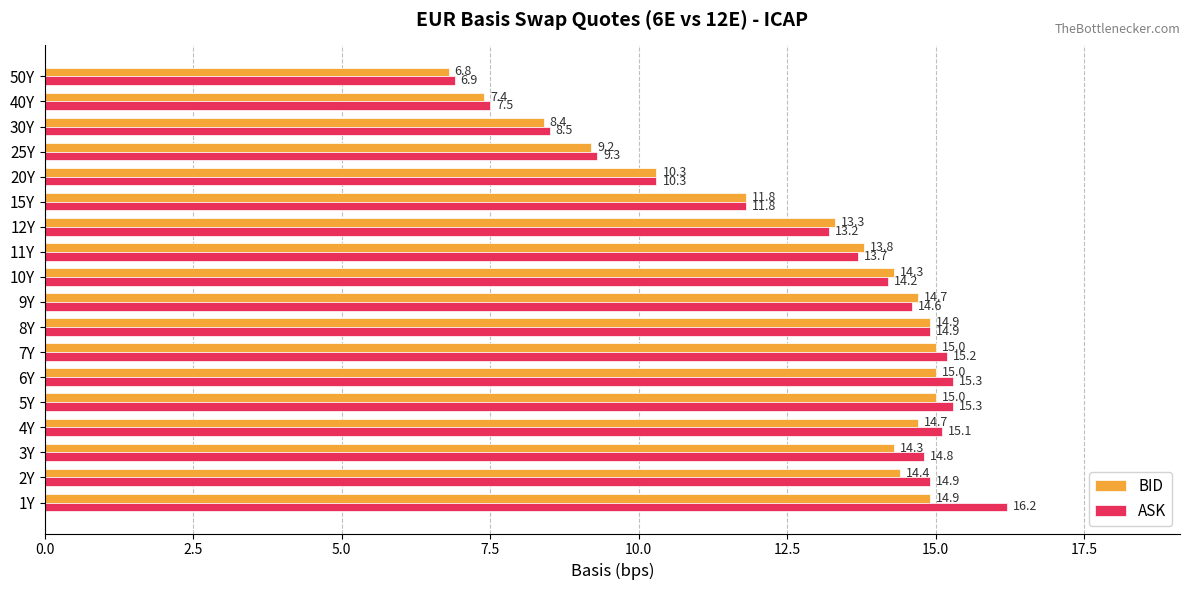

Count the number of data series in this chart.

2